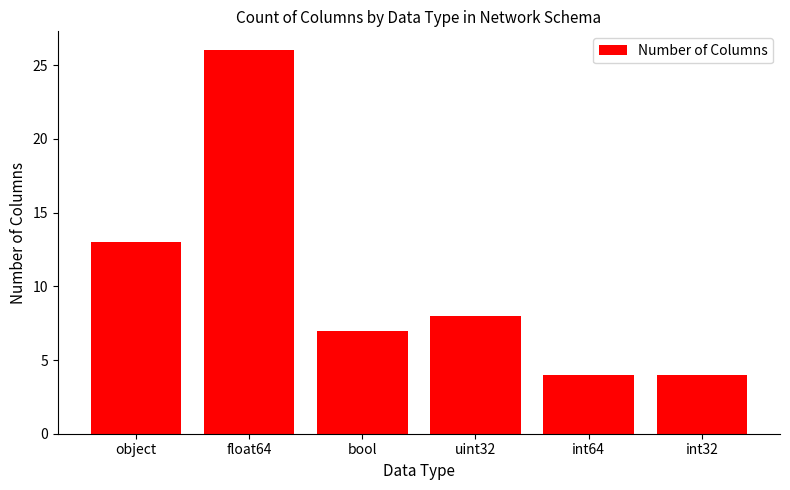

Count the values in the range 4 to 13.

5